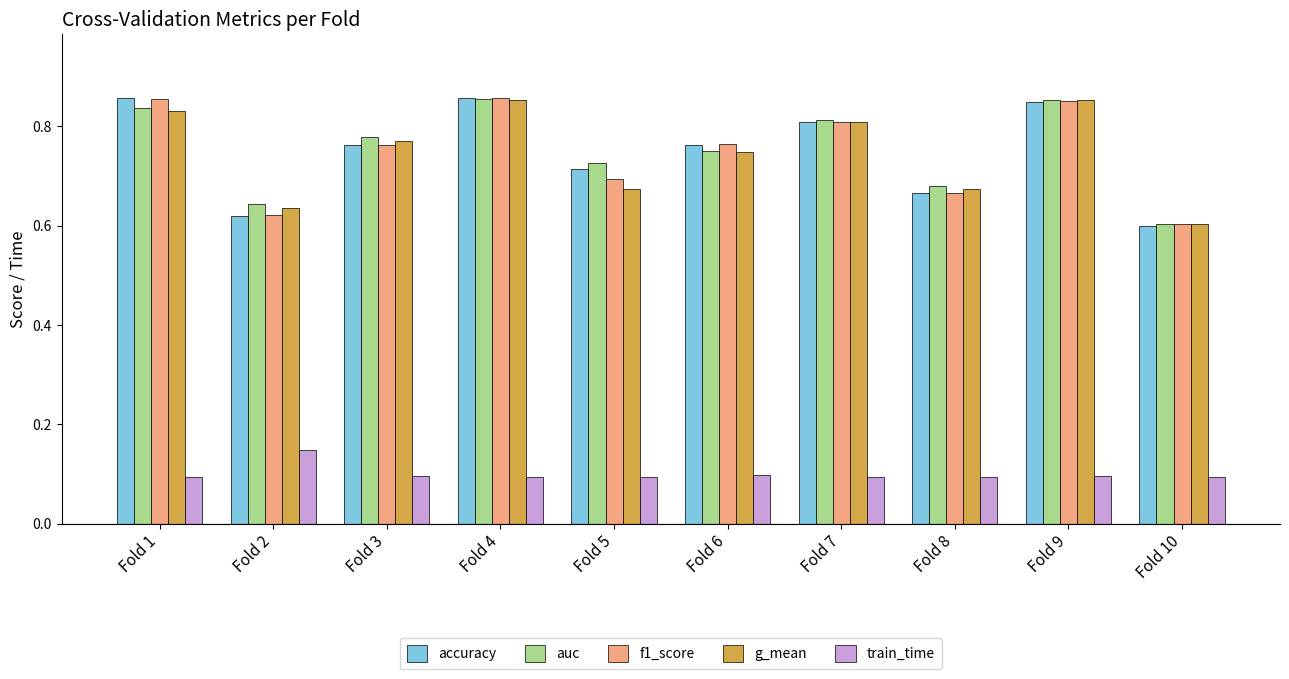

What is the total value across all series at Fold 6?

3.1